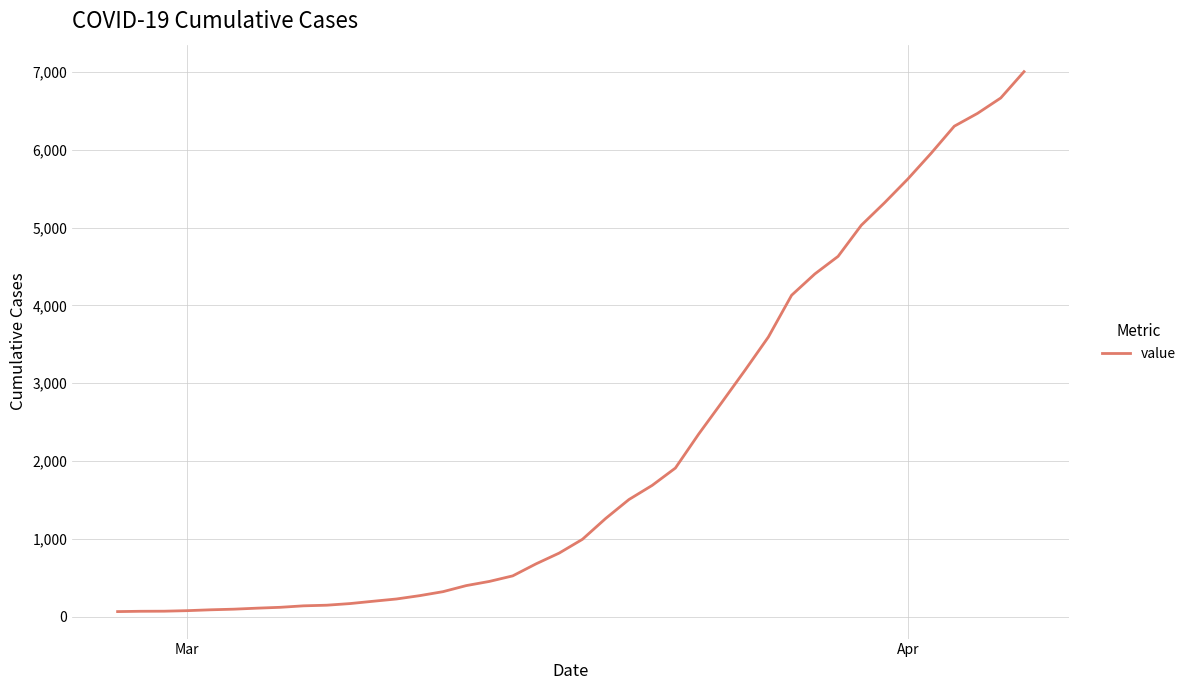

What is the maximum value shown in the chart?

7004